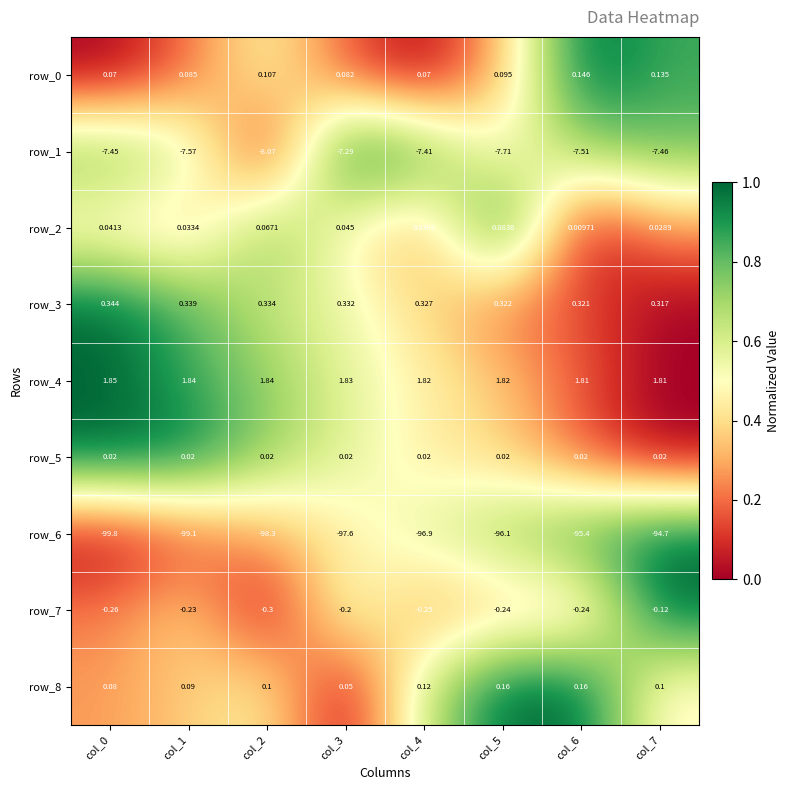

Is the value of row_8 at col_4 greater than the value of row_2 at col_4?

Yes